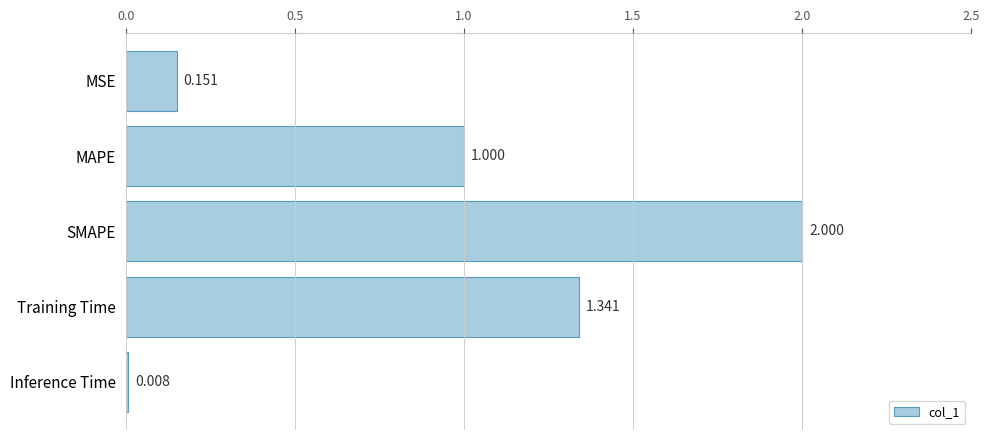

What is the greatest value displayed?

2.0